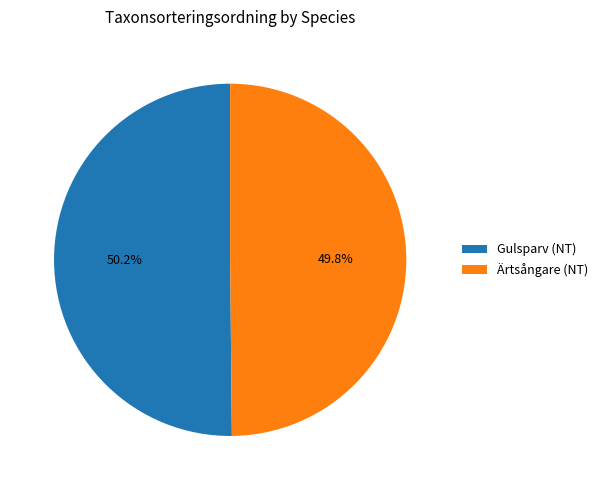

How much of the chart is everything except Ärtsångare (NT)?

50.2%